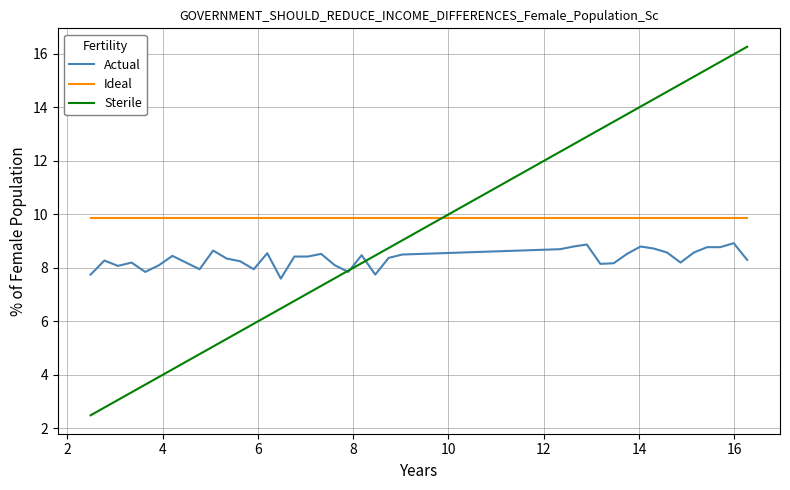

How many intersections are there between Ideal and Sterile?

1